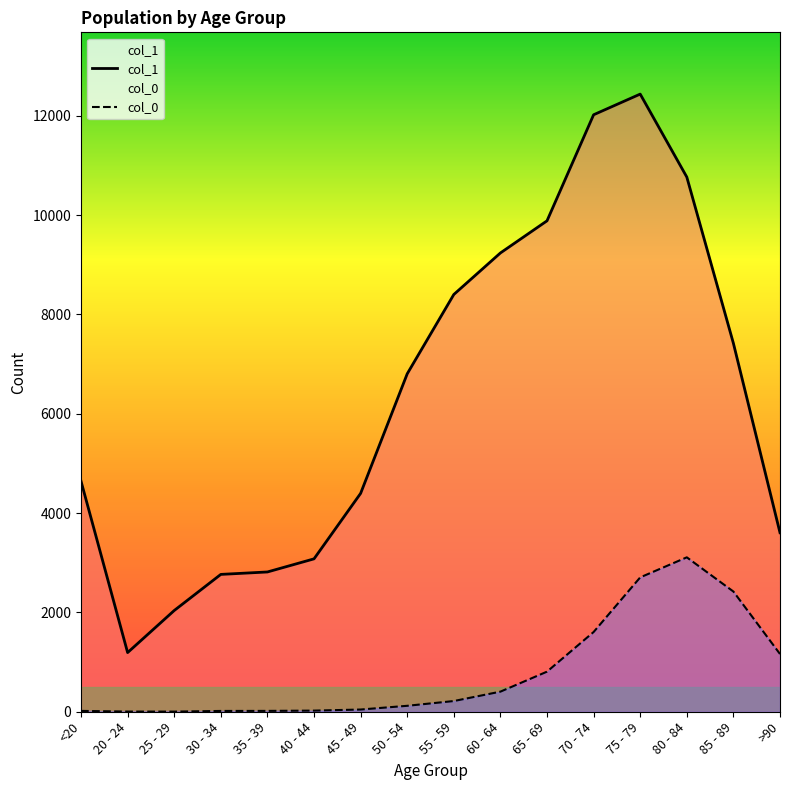

What is the difference between the col_0 values at 65 - 69 and 55 - 59?

591.7